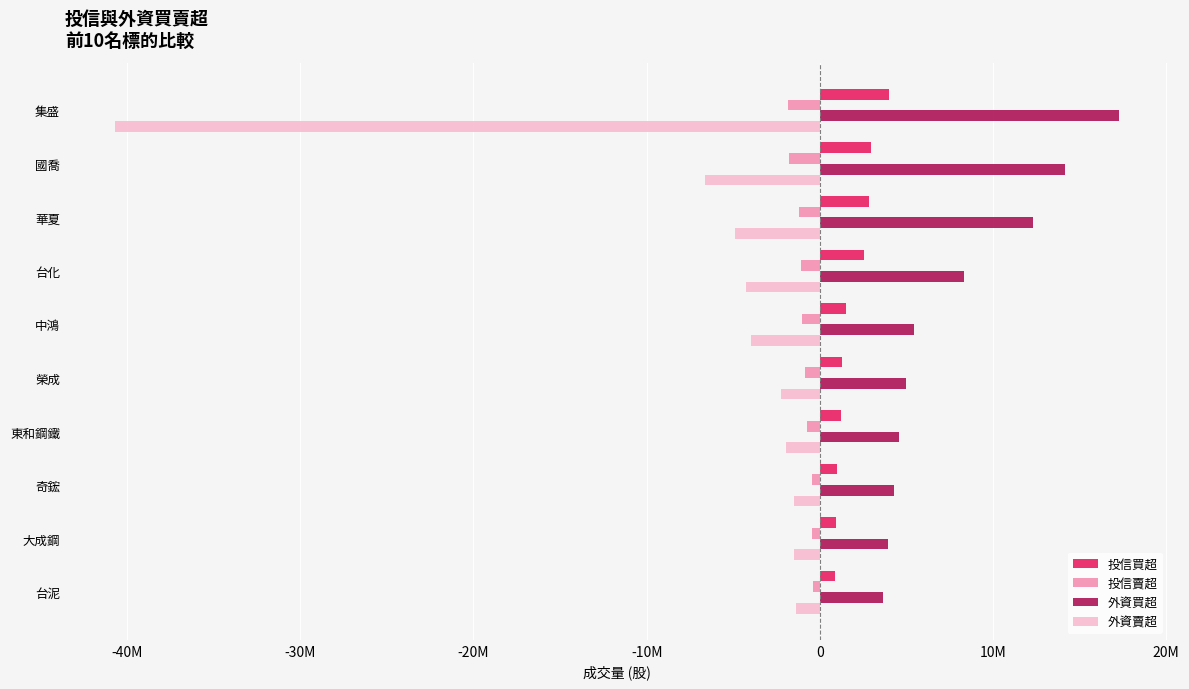

What are all the series names shown in the legend?

投信買超, 投信賣超, 外資買超, 外資賣超